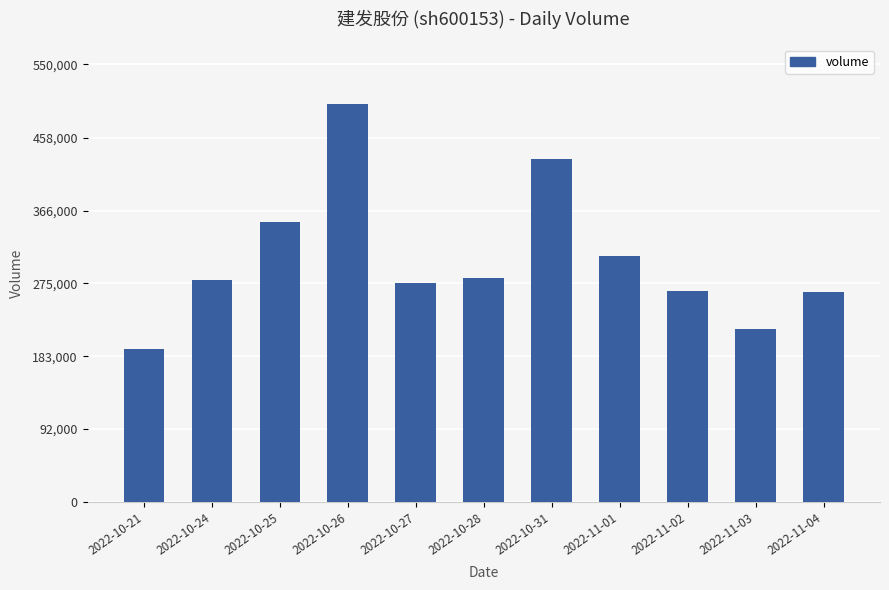

What is the sum of the values at 2022-10-27 and 2022-10-31?

706481